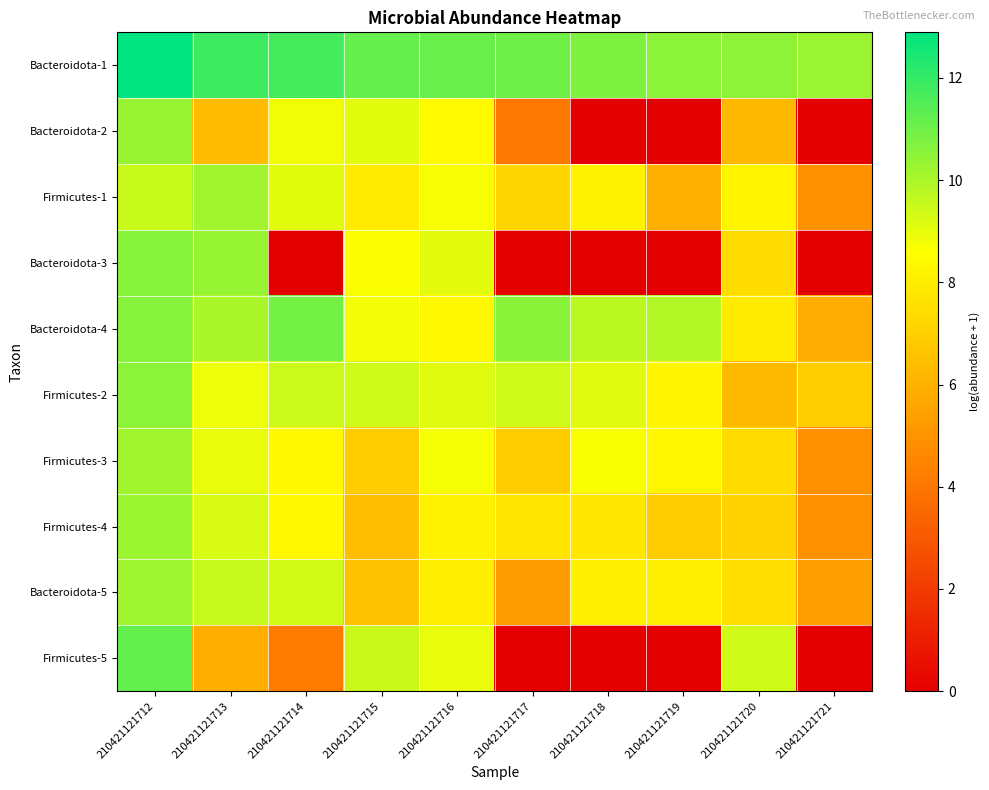

Reading left to right, transcribe all the data shown in this chart.

Bacteroidota-1: 210421121712=12.9	210421121713=11.8	210421121714=11.7	210421121715=11.2	210421121716=11.1	210421121717=11.0	210421121718=10.7	210421121719=10.5	210421121720=10.5	210421121721=10.3
Bacteroidota-2: 210421121712=10.3	210421121713=6.3	210421121714=8.8	210421121715=9.1	210421121716=8.4	210421121717=4.1	210421121718=0.0	210421121719=0.0	210421121720=6.3	210421121721=0.0
Firmicutes-1: 210421121712=9.5	210421121713=10.2	210421121714=9.1	210421121715=7.9	210421121716=8.7	210421121717=7.2	210421121718=8.2	210421121719=5.9	210421121720=8.2	210421121721=4.9
Bacteroidota-3: 210421121712=10.6	210421121713=10.3	210421121714=0.0	210421121715=8.7	210421121716=9.0	210421121717=0.0	210421121718=0.0	210421121719=0.0	210421121720=7.4	210421121721=0.0
Bacteroidota-4: 210421121712=10.6	210421121713=10.0	210421121714=10.9	210421121715=8.8	210421121716=8.4	210421121717=10.6	210421121718=9.7	210421121719=9.9	210421121720=7.9	210421121721=5.9
Firmicutes-2: 210421121712=10.5	210421121713=8.9	210421121714=9.5	210421121715=9.4	210421121716=9.1	210421121717=9.4	210421121718=9.1	210421121719=8.3	210421121720=6.3	210421121721=6.9
Firmicutes-3: 210421121712=10.2	210421121713=9.0	210421121714=8.4	210421121715=6.9	210421121716=8.8	210421121717=6.9	210421121718=8.7	210421121719=8.3	210421121720=7.4	210421121721=4.9
Firmicutes-4: 210421121712=10.3	210421121713=9.2	210421121714=8.4	210421121715=6.4	210421121716=8.2	210421121717=7.7	210421121718=7.8	210421121719=6.9	210421121720=7.1	210421121721=4.9
Bacteroidota-5: 210421121712=10.2	210421121713=9.5	210421121714=9.3	210421121715=6.5	210421121716=8.0	210421121717=5.3	210421121718=8.1	210421121719=8.1	210421121720=7.5	210421121721=5.4
Firmicutes-5: 210421121712=11.2	210421121713=5.9	210421121714=4.2	210421121715=9.5	210421121716=9.0	210421121717=0.0	210421121718=0.0	210421121719=0.0	210421121720=9.4	210421121721=0.0